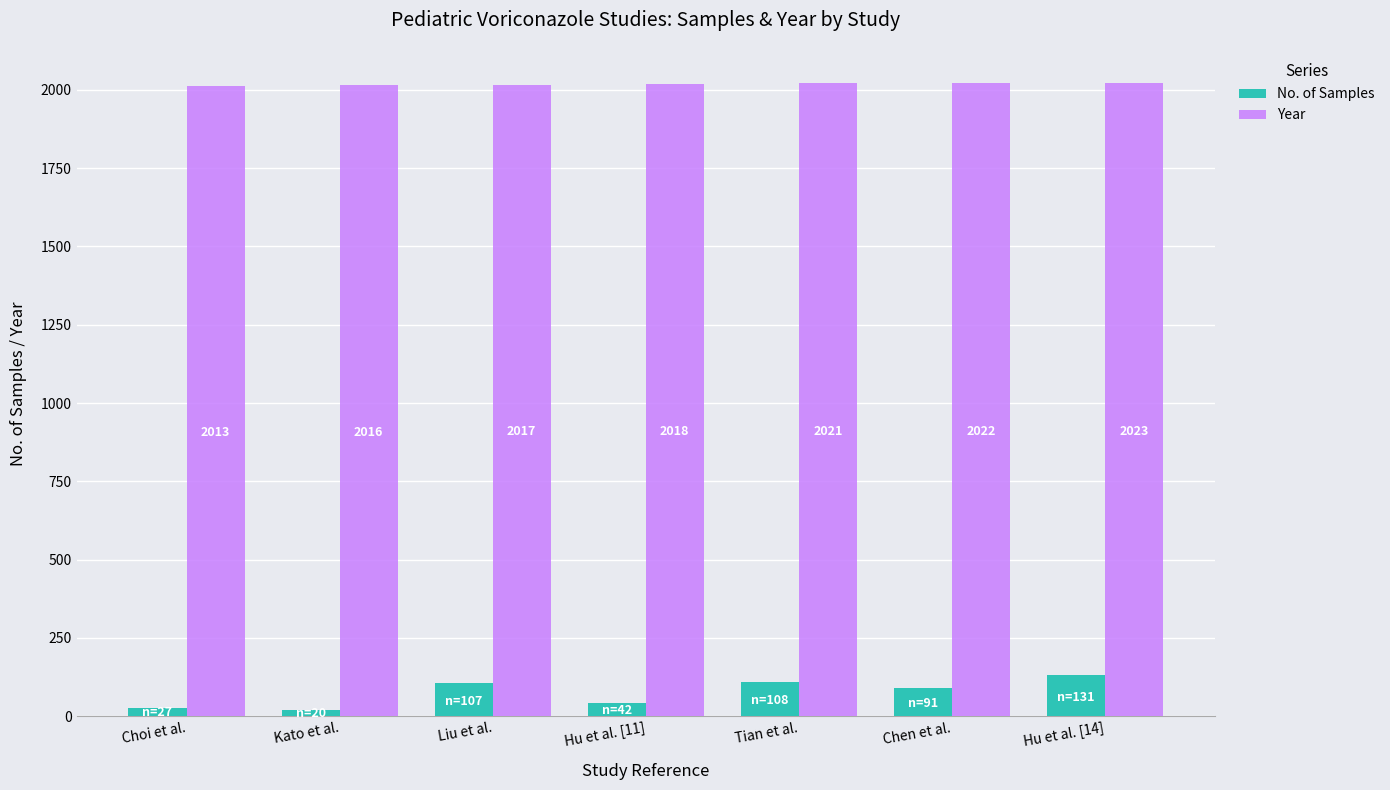

What is the difference between the Year values at Hu et al. [14] and Choi et al.?

10